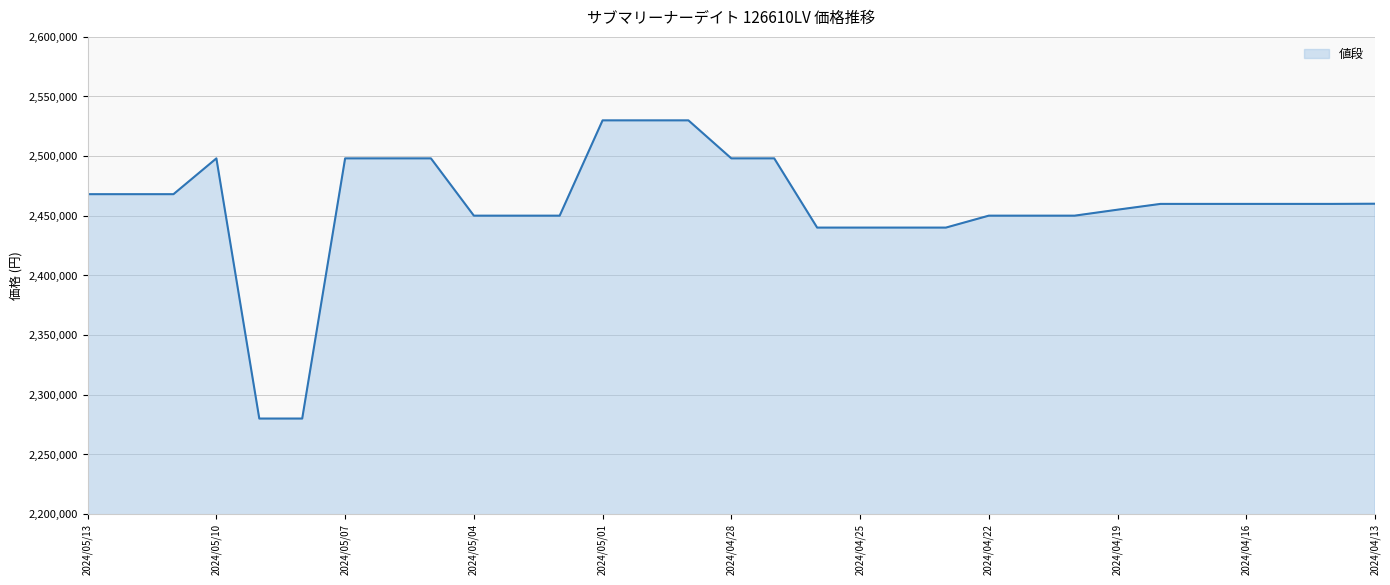

What is the average value?

2458574